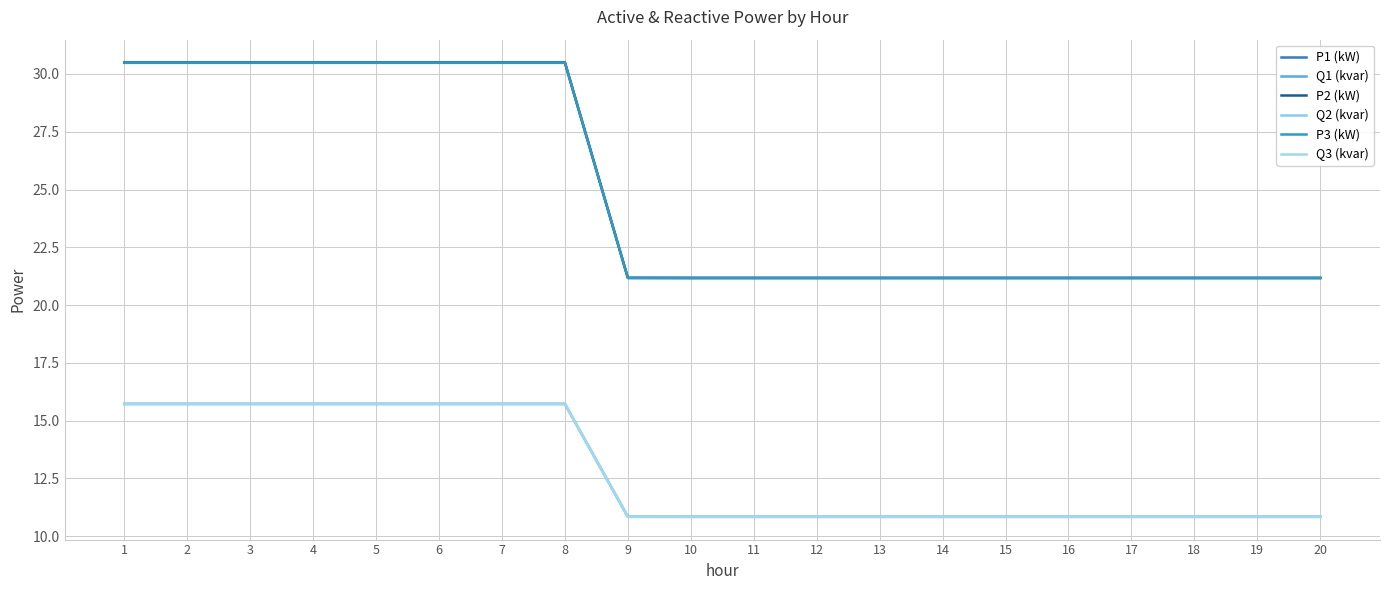

How many lines are shown in the chart?

6